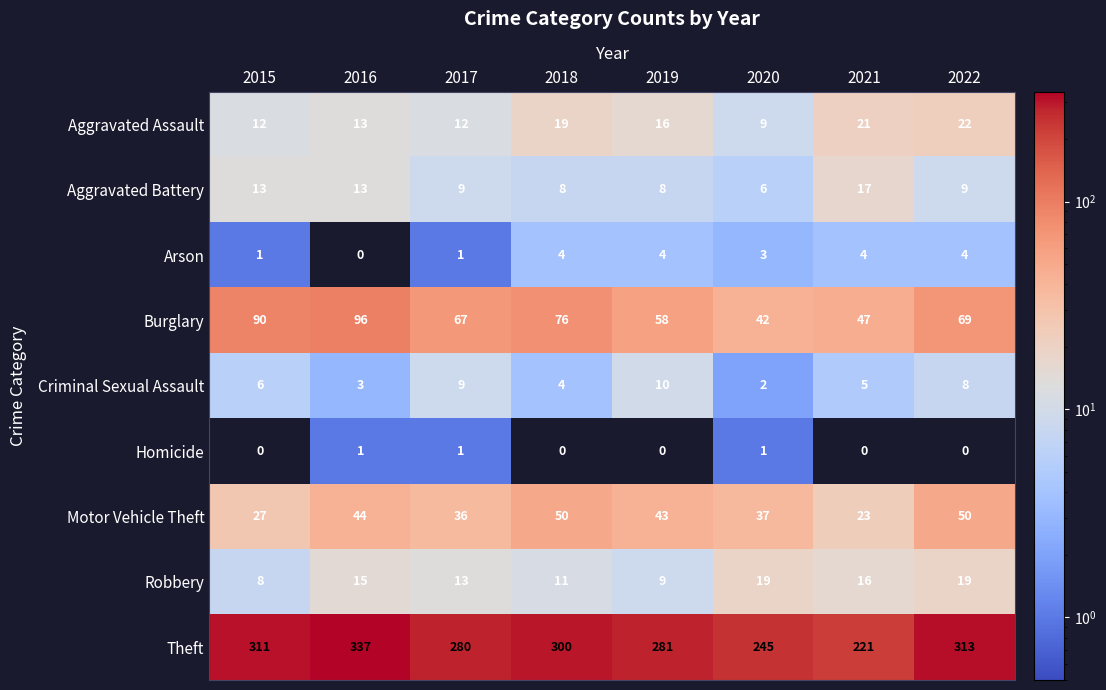

What is the difference between the Theft values at 2017 and 2020?

35